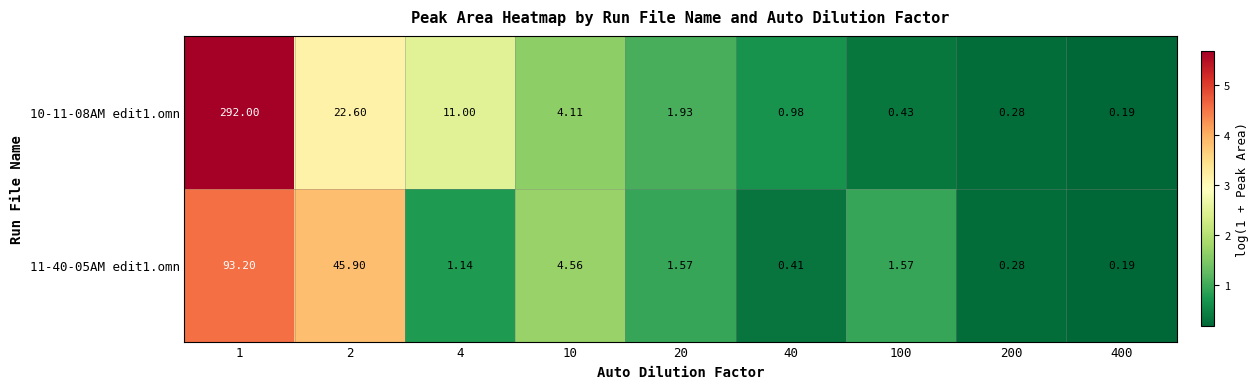

List the series in order of their peak value, lowest first.

11-40-05AM edit1.omn, 10-11-08AM edit1.omn